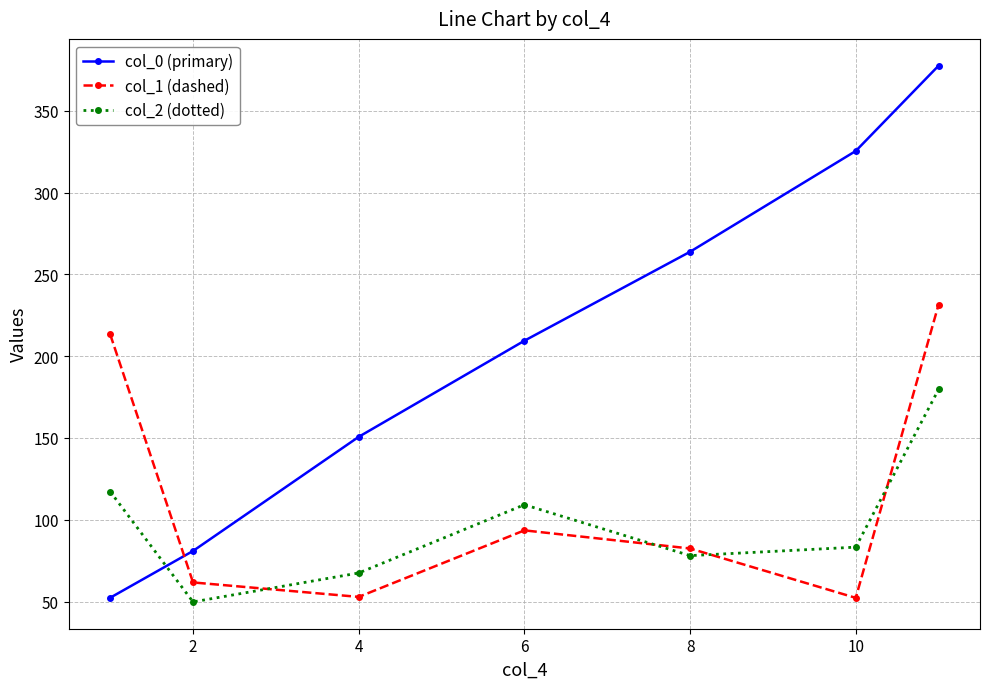

After their last crossing, which series has the higher values: col_2 (dotted) or col_1 (dashed)?

col_1 (dashed)